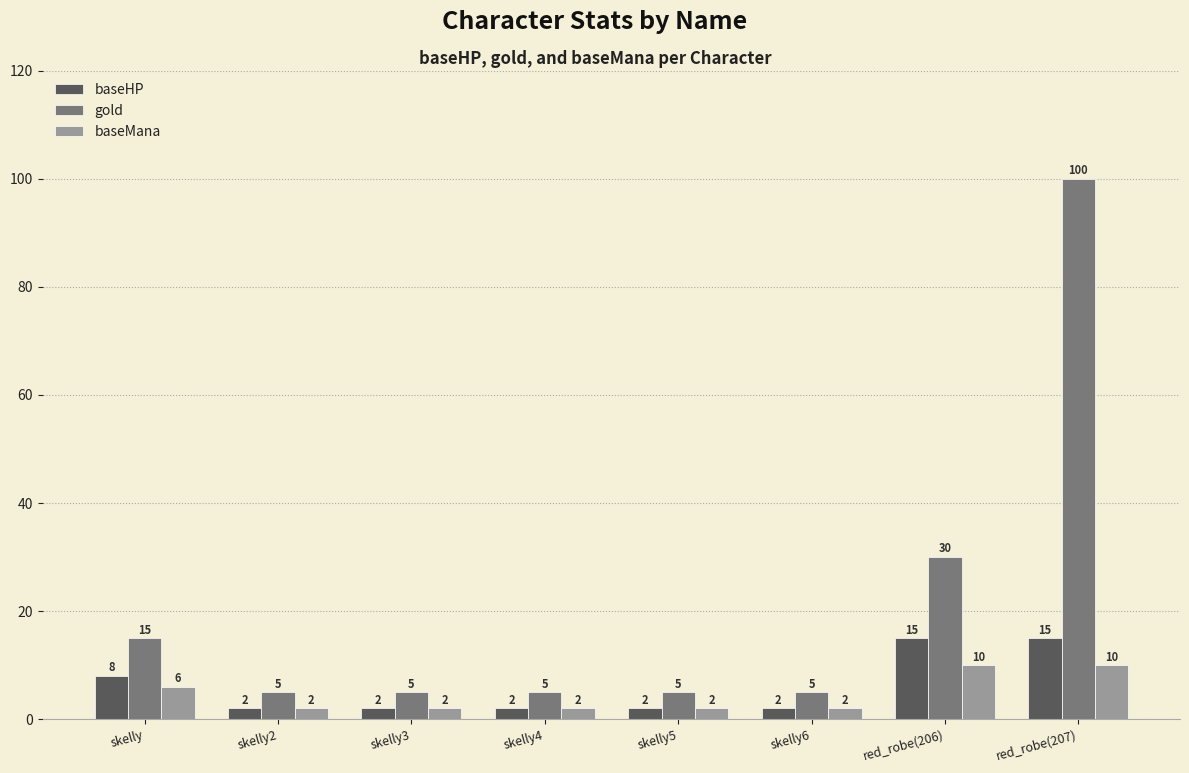

What is the average value of the baseHP series?

6